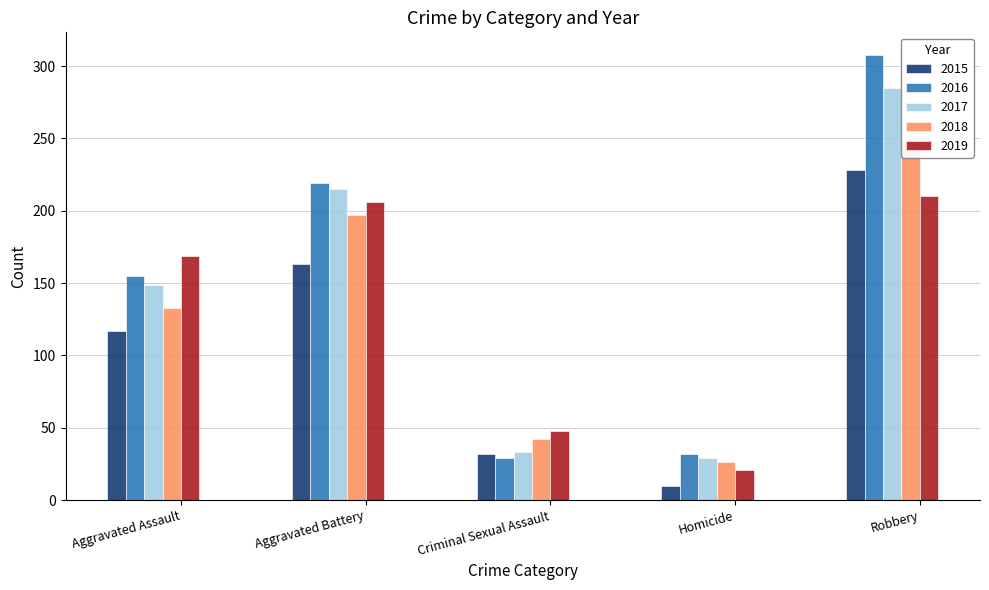

What position from the right is Aggravated Battery?

4